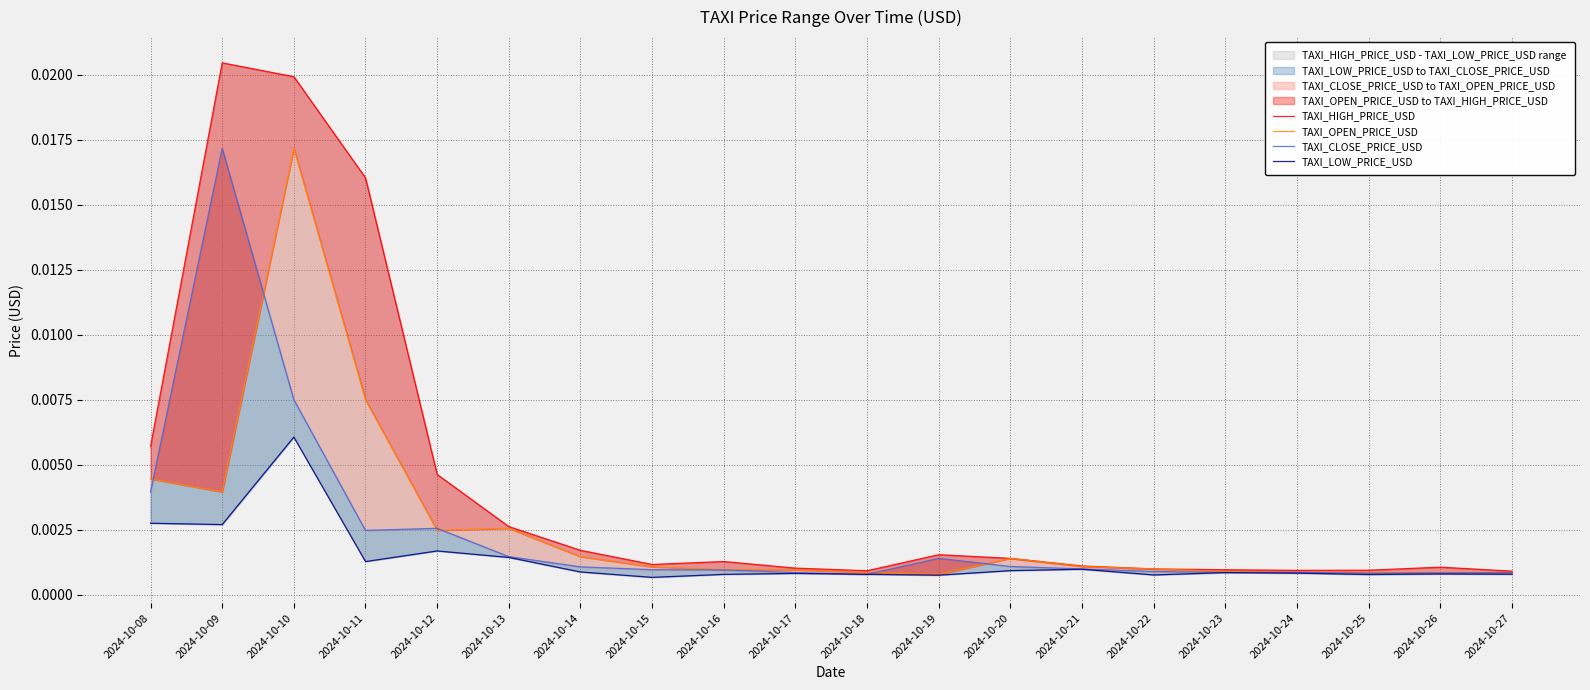

At which category does the chart reach its peak across all series?

2024-10-09